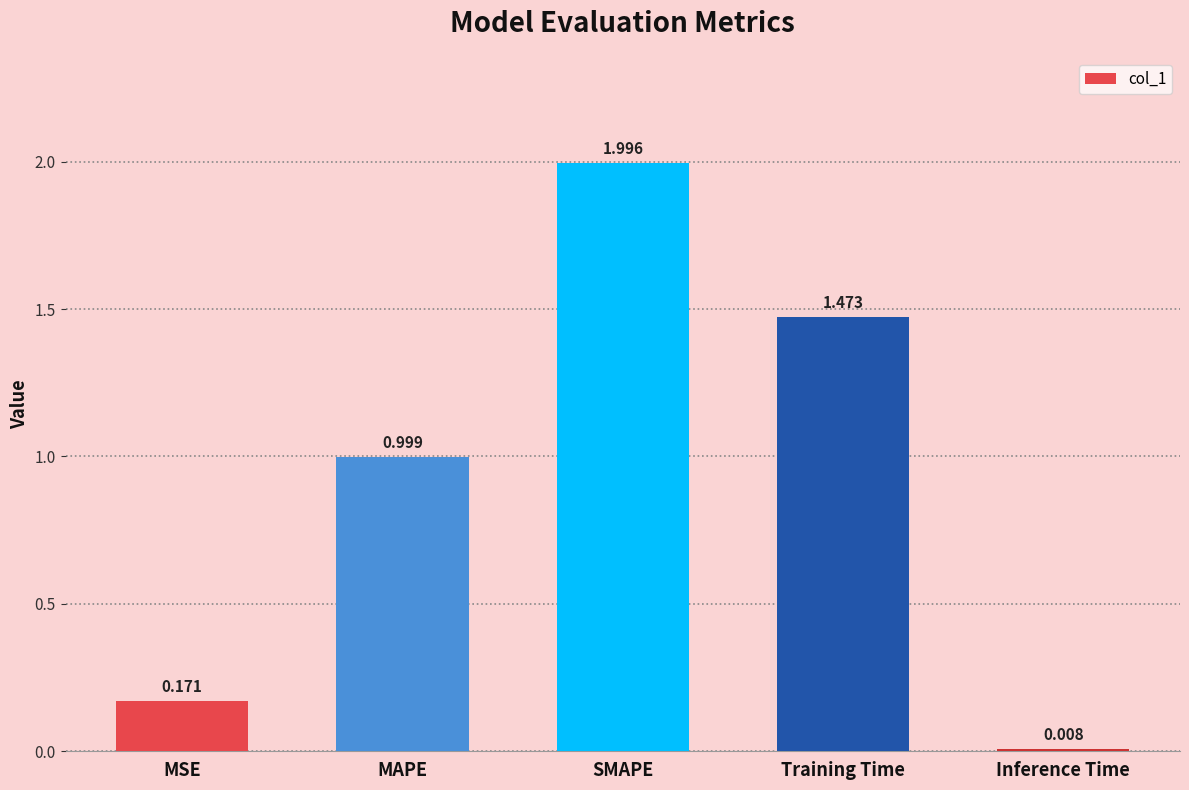

What is the sum of the values at SMAPE and MAPE?

3.0